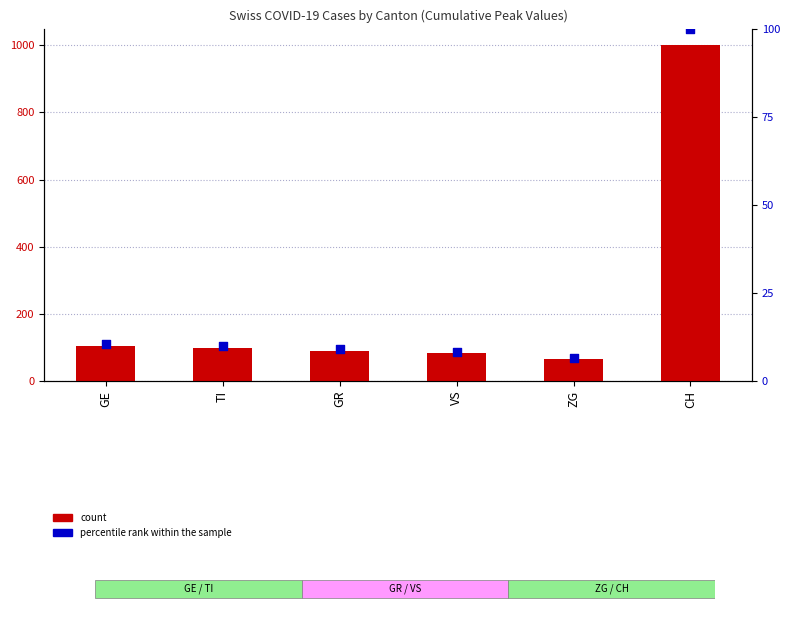

Which series has the largest total across all categories?

count